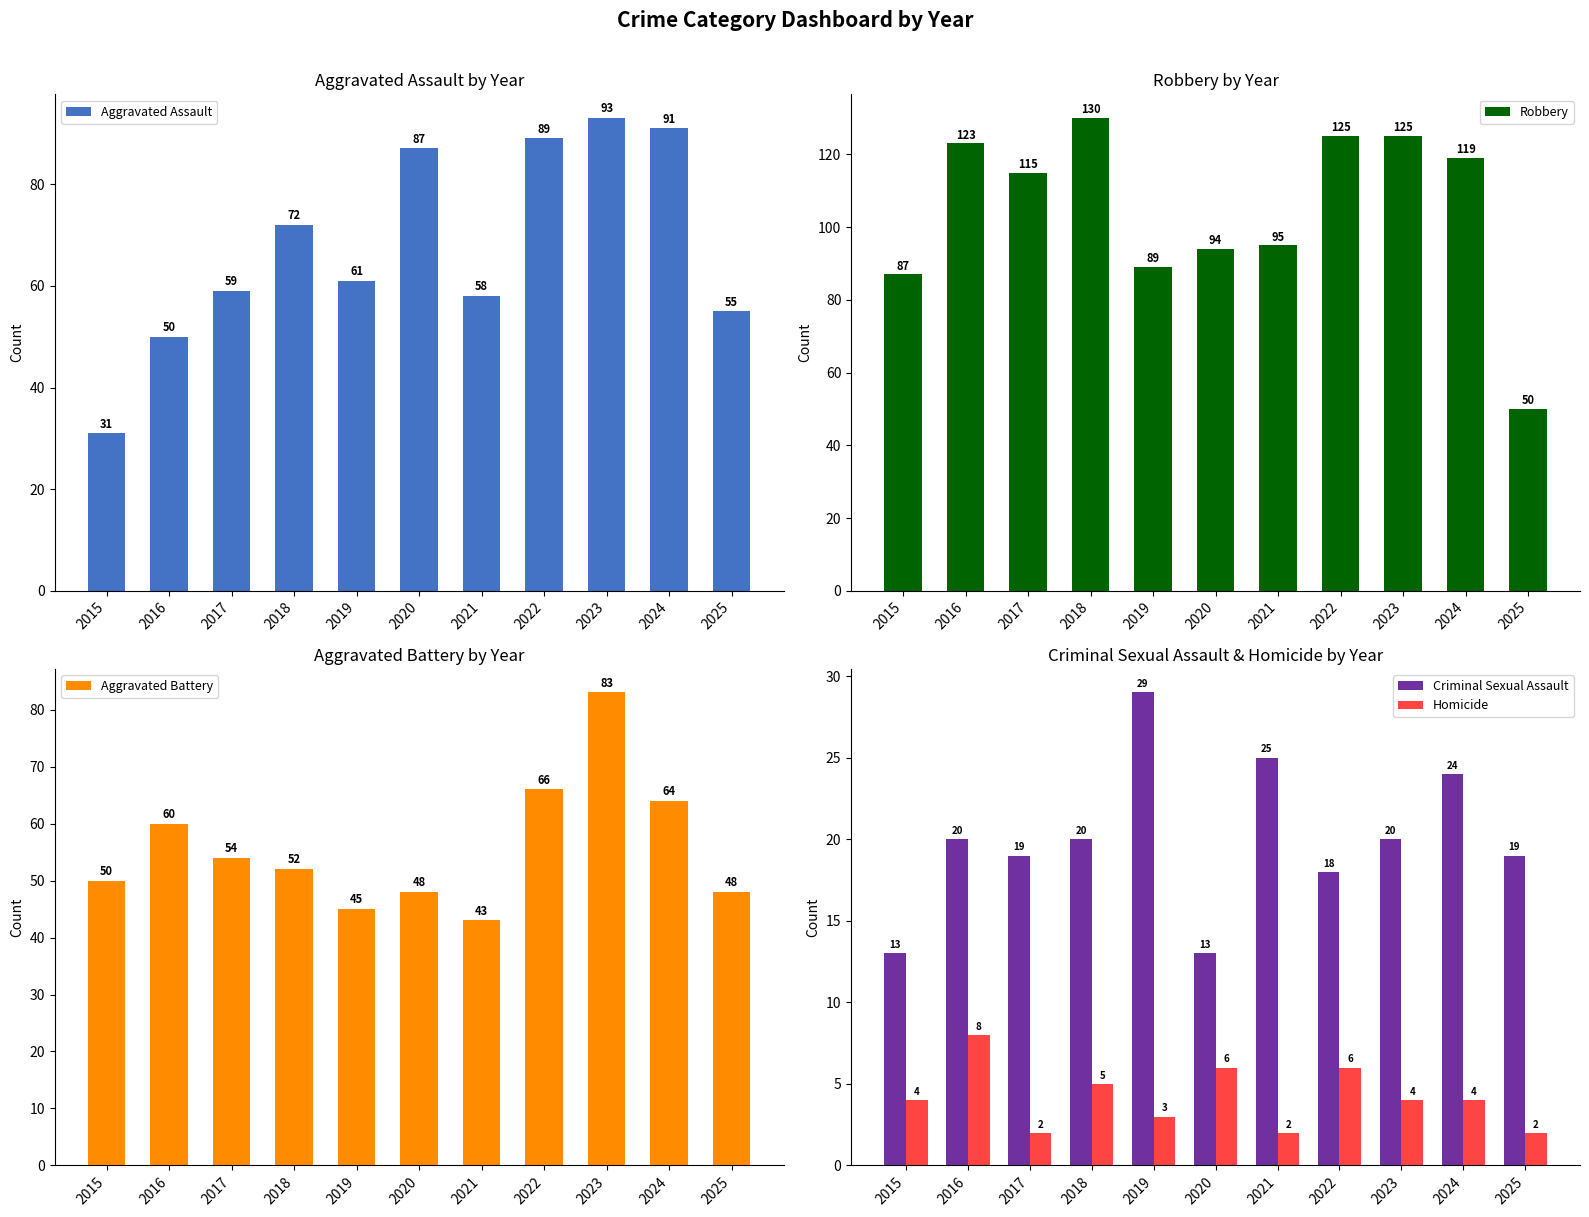

Rank the series by their maximum value, from lowest to highest.

Homicide, Criminal Sexual Assault, Aggravated Battery, Aggravated Assault, Robbery